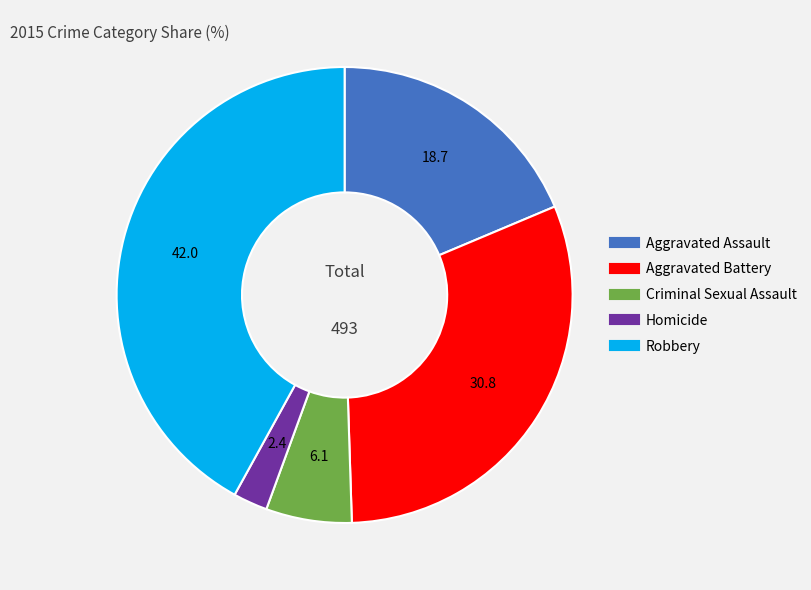

The Homicide slice represents 2% of the pie. True or false?

True